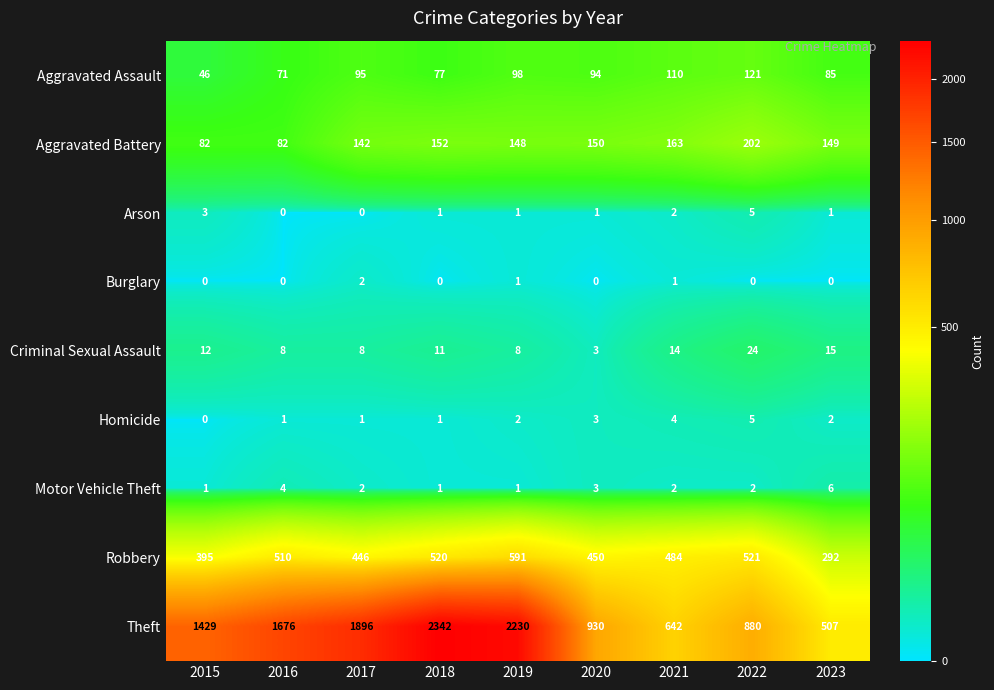

Which series changed the most between 2016 and 2018?

Theft